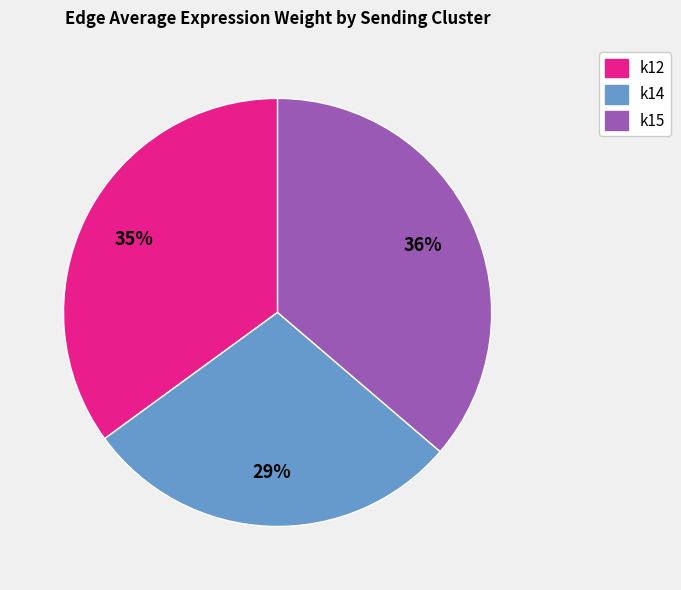

To the nearest percent, what portion does k15 represent?

36%